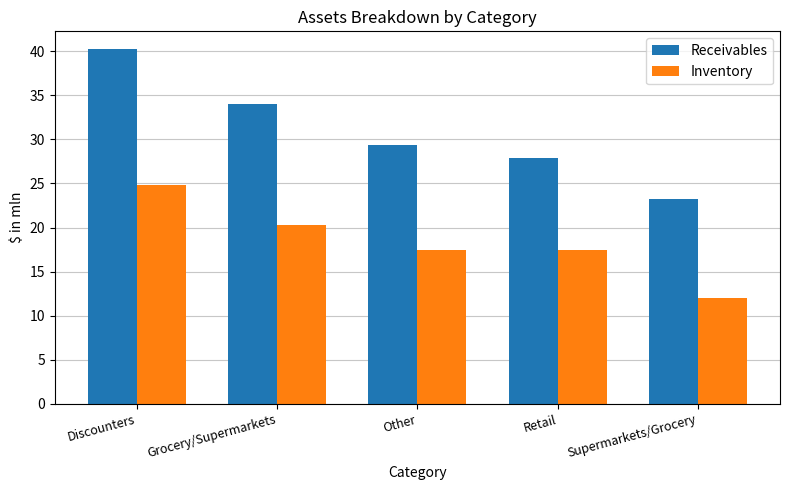

What is the label of the 4th bar from the right?

Grocery/Supermarkets